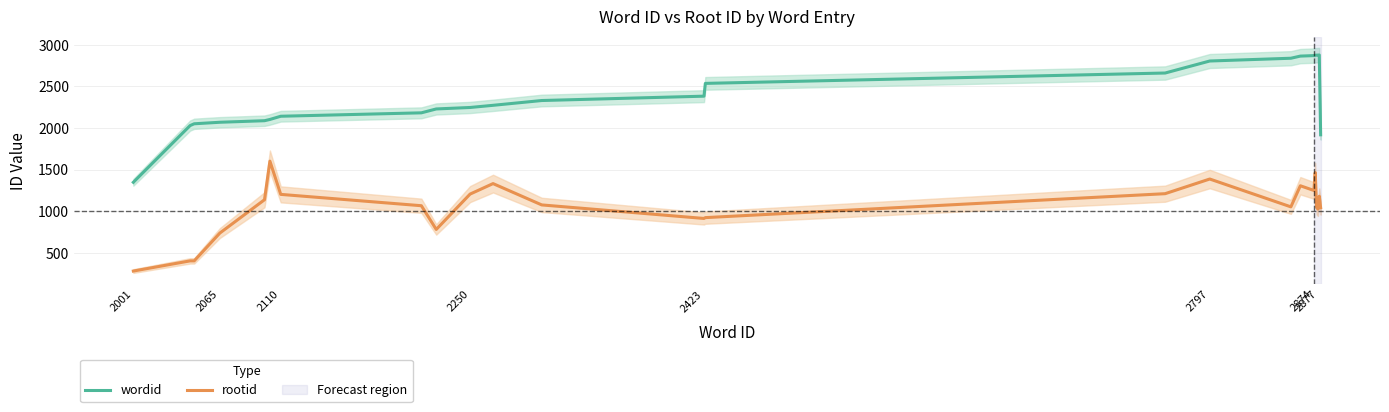

What is the maximum value for wordid?

2878.0